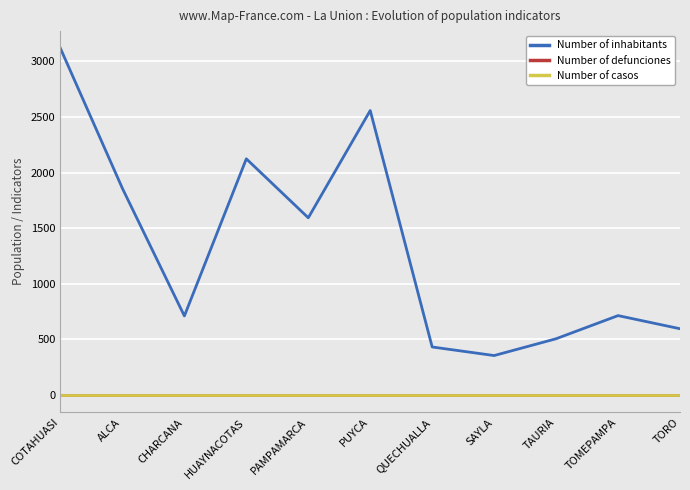

True or false: Number of casos has more than 2 points higher than both neighbors.

False